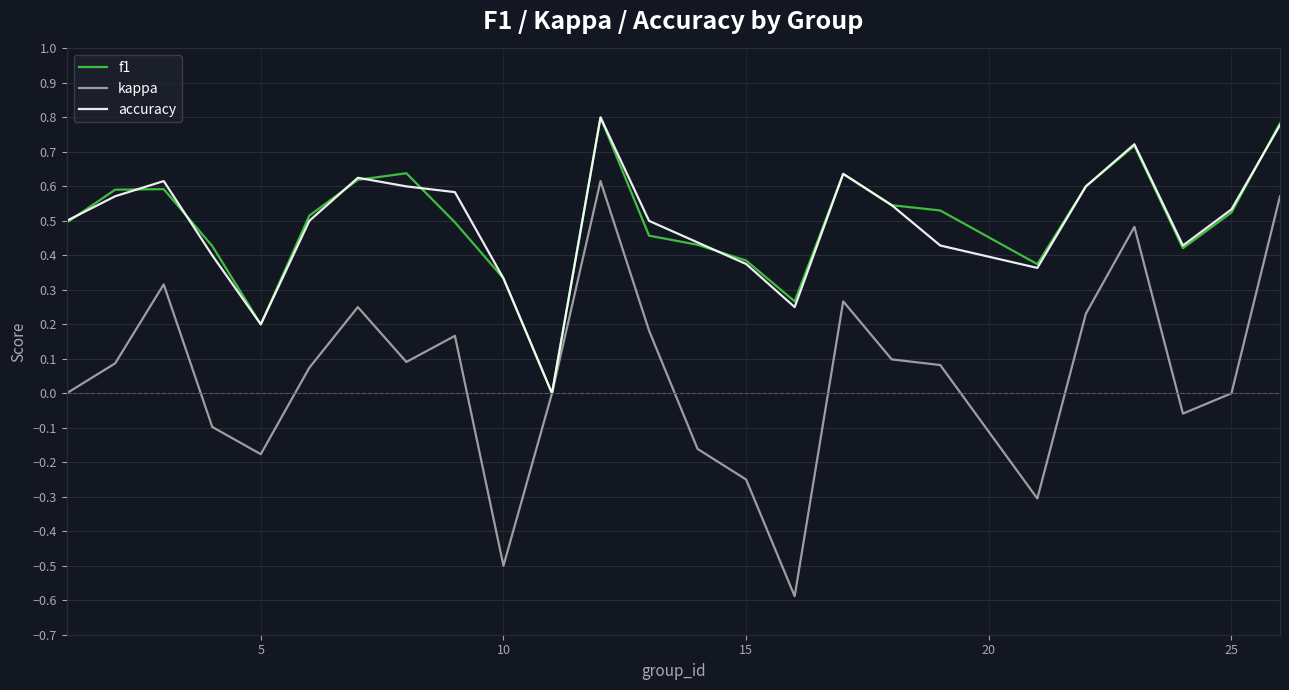

What is the minimum value shown in the chart?

-0.6